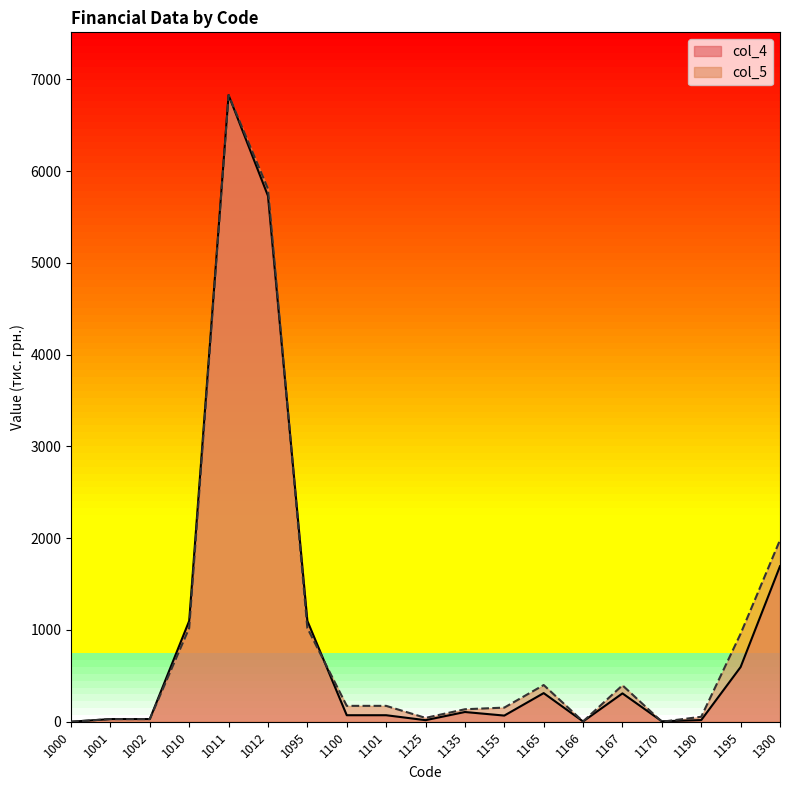

At which category does col_4 reach its first local peak?

1011